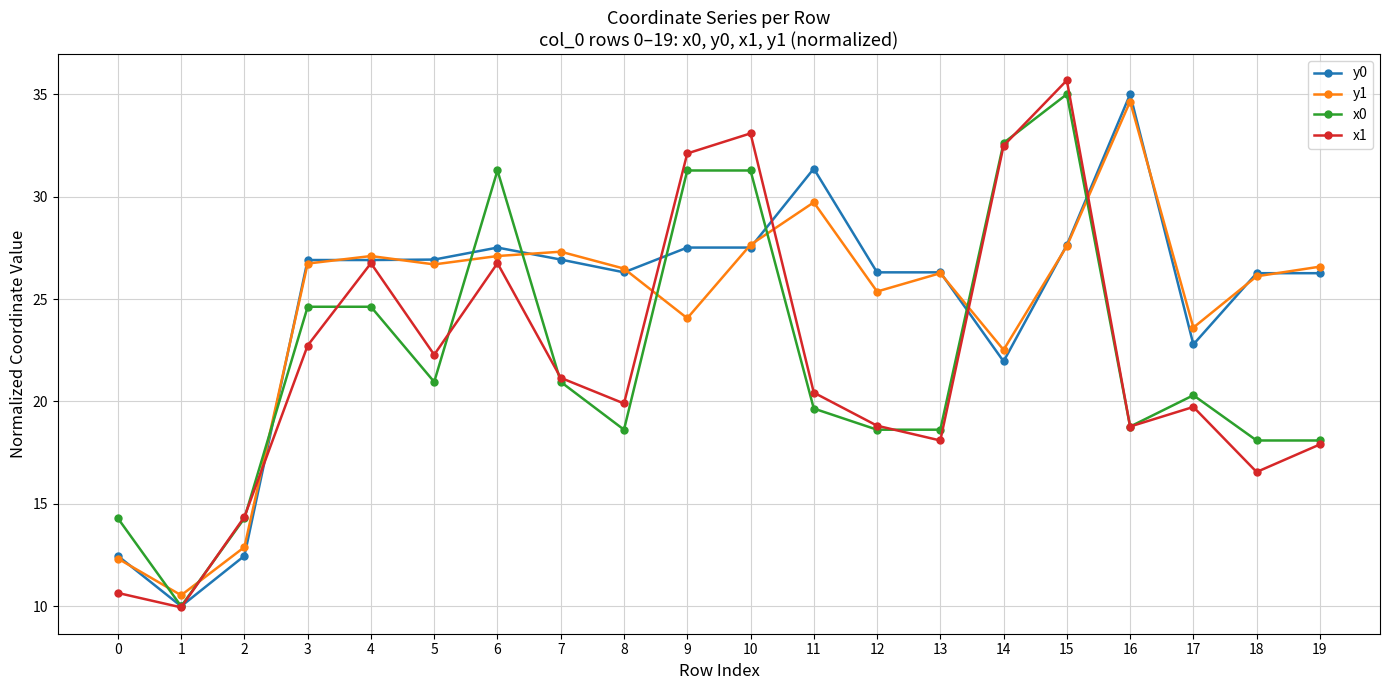

Which label corresponds to the smallest value in the chart?

1